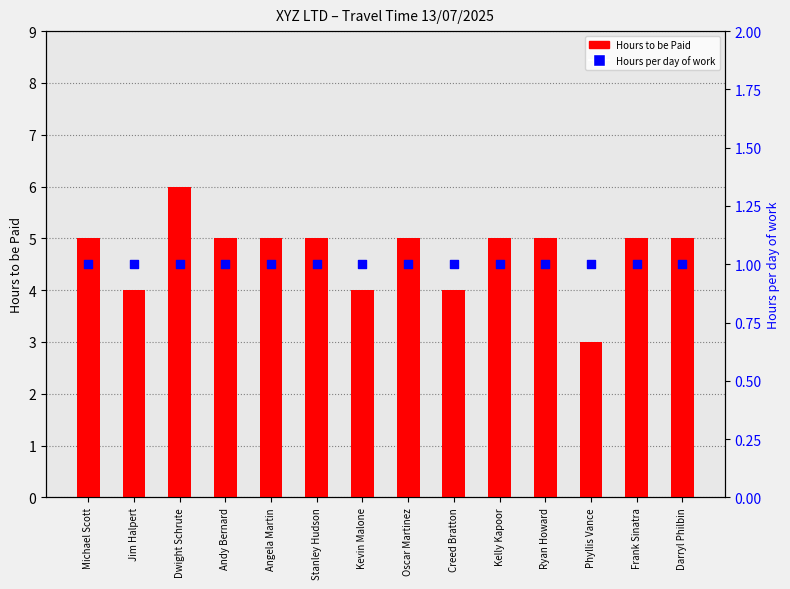

At how many categories does at least one series exceed 3?

13